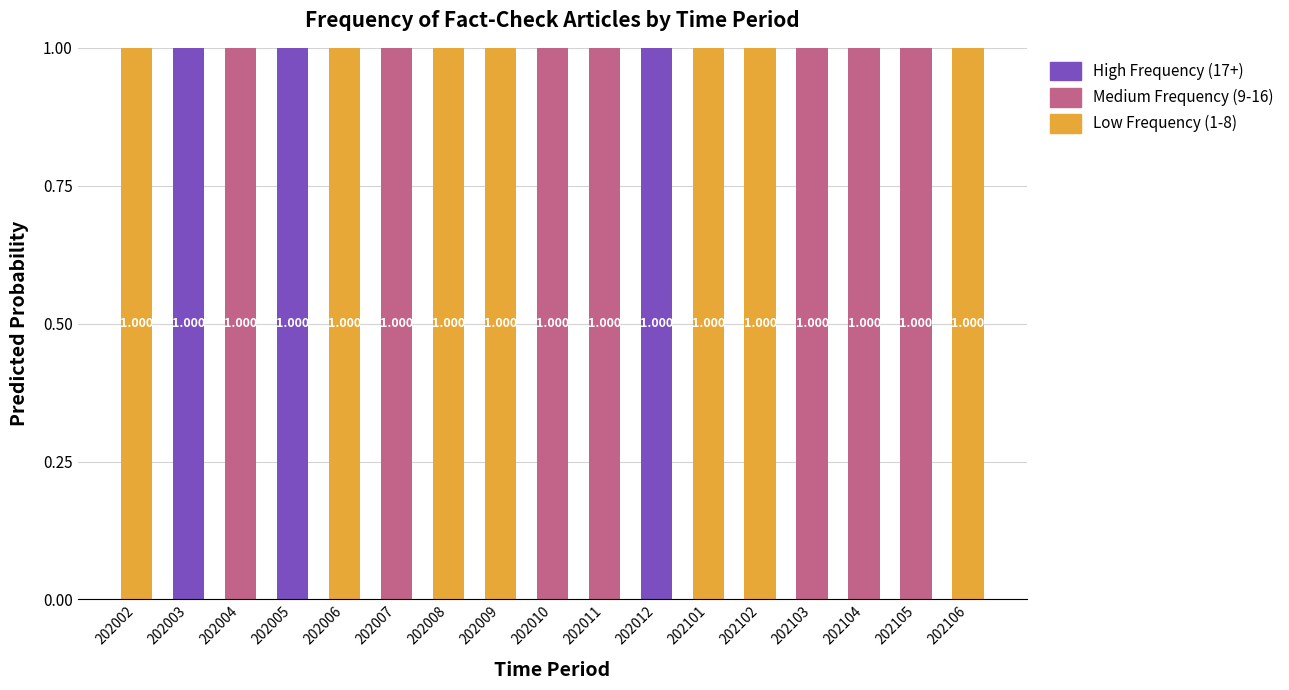

Which series has the widest spread of values?

Low Frequency (1-8)